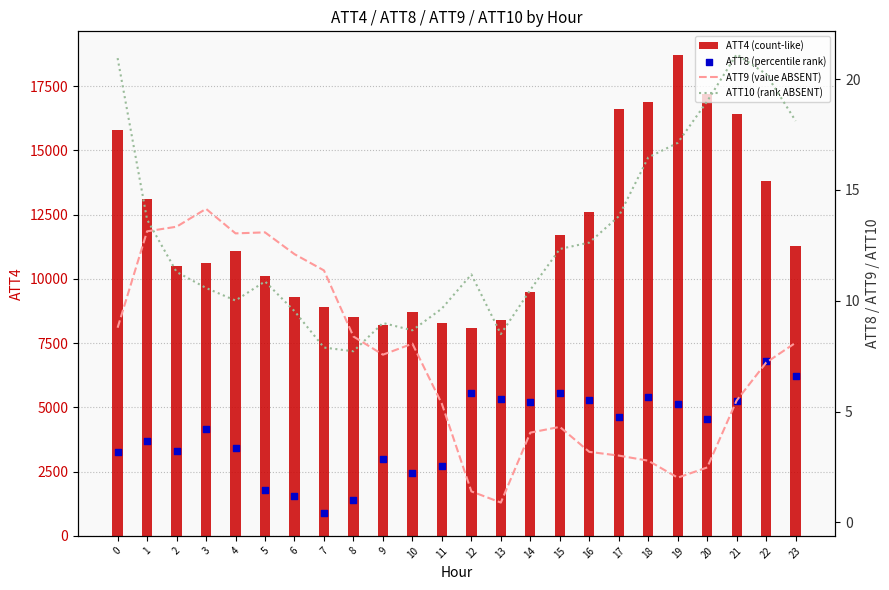

Which series has the widest spread of Y values?

ATT4 (count-like)